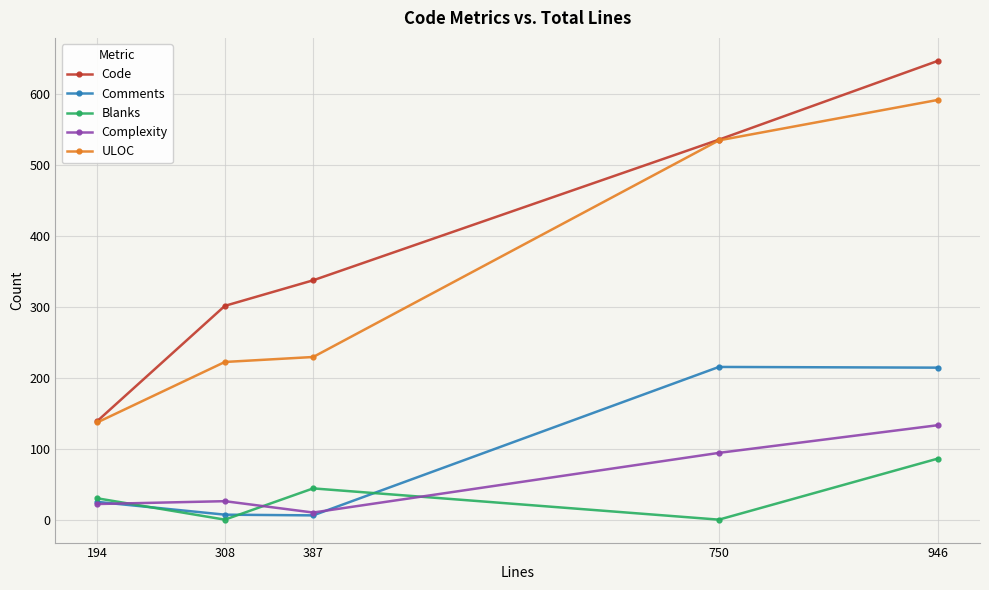

True or false: Comments and ULOC intersect in this chart.

False